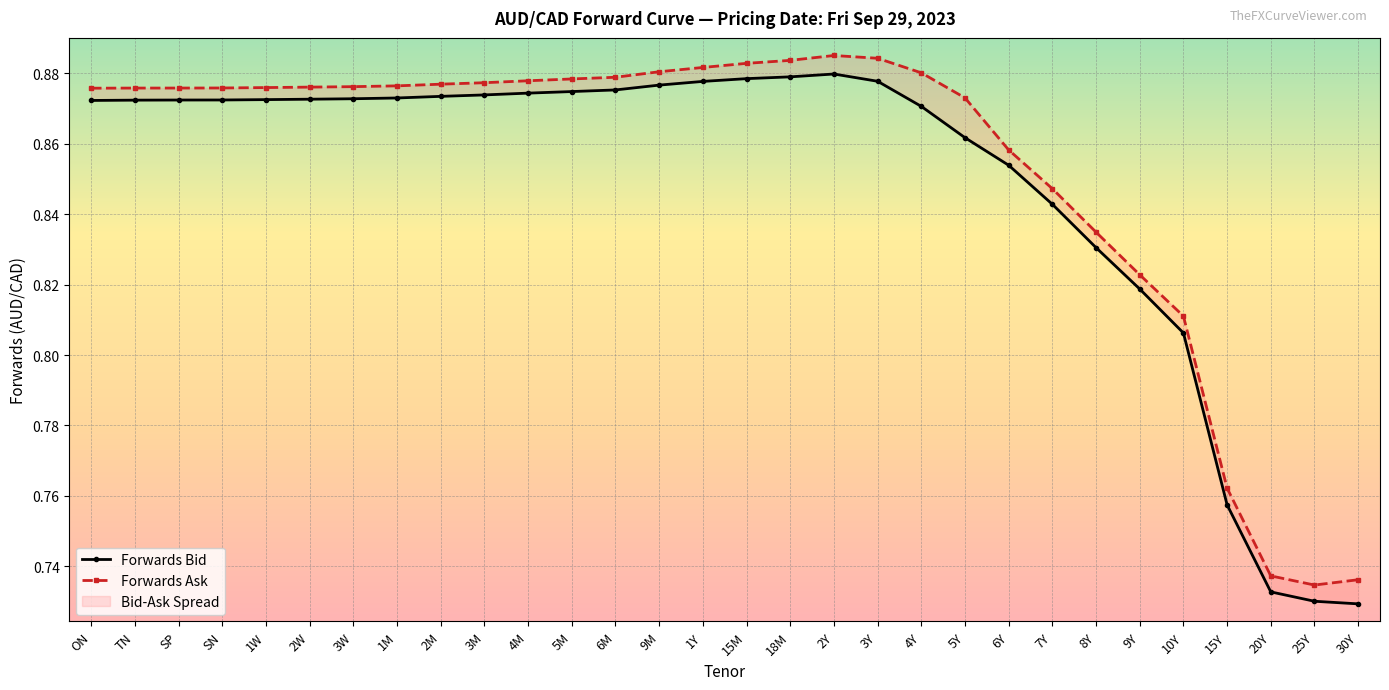

List the series in order of their overall mean, lowest first.

Forwards Bid, Forwards Ask